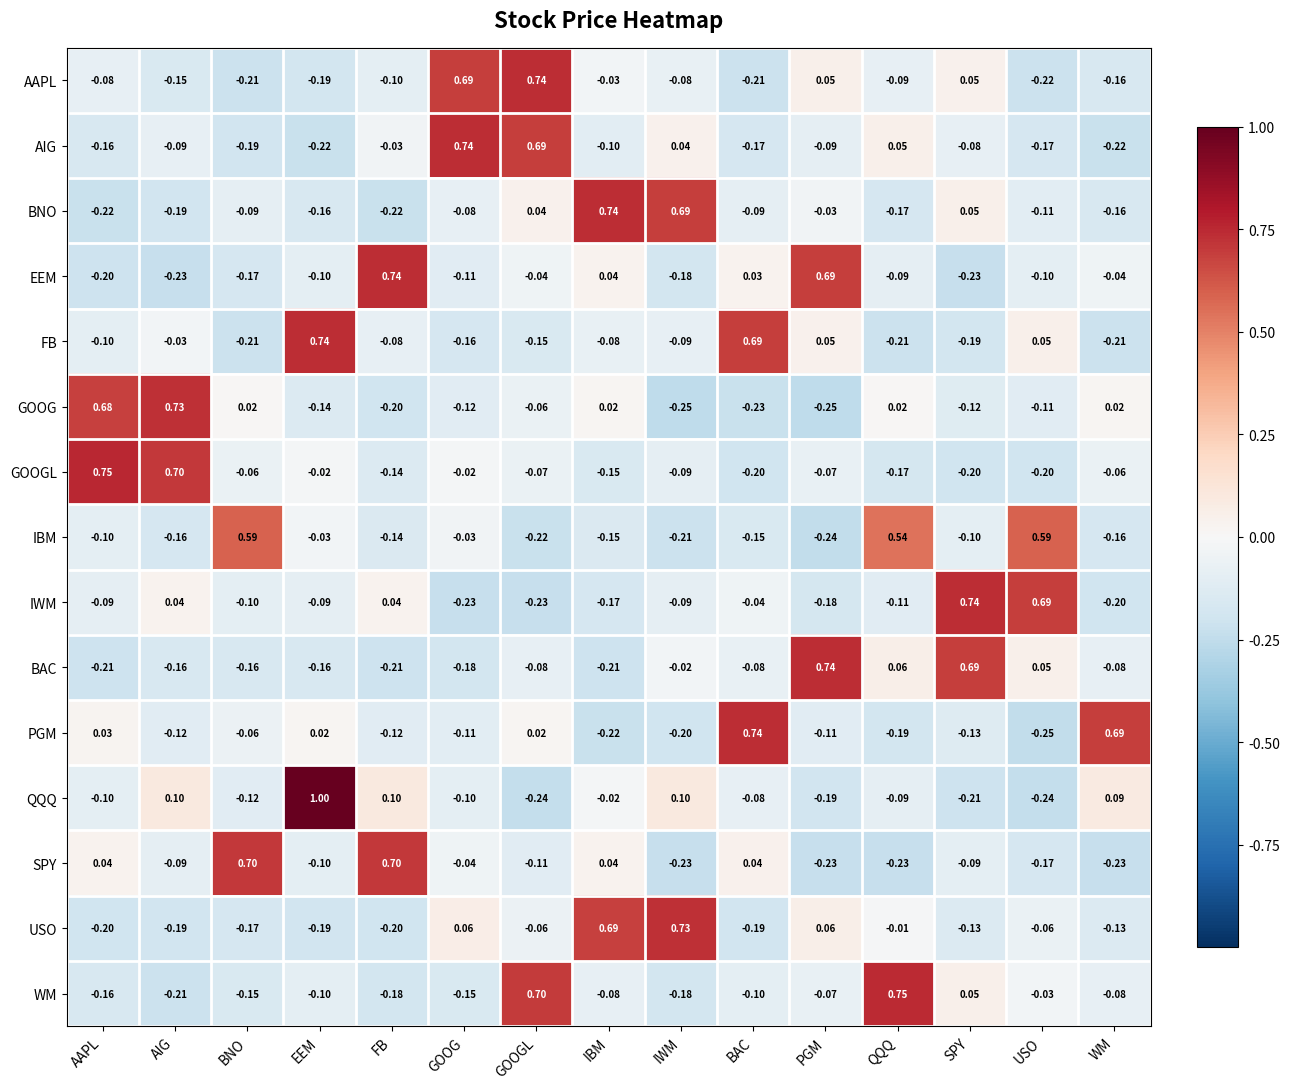

Which series has the largest range (max minus min)?

QQQ